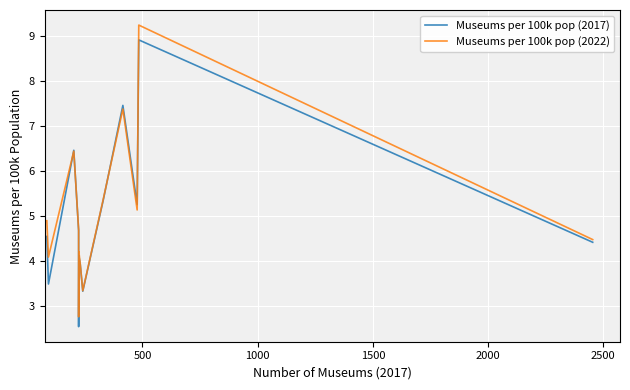

How many interior local valleys does the Museums per 100k pop (2017) series have?

4